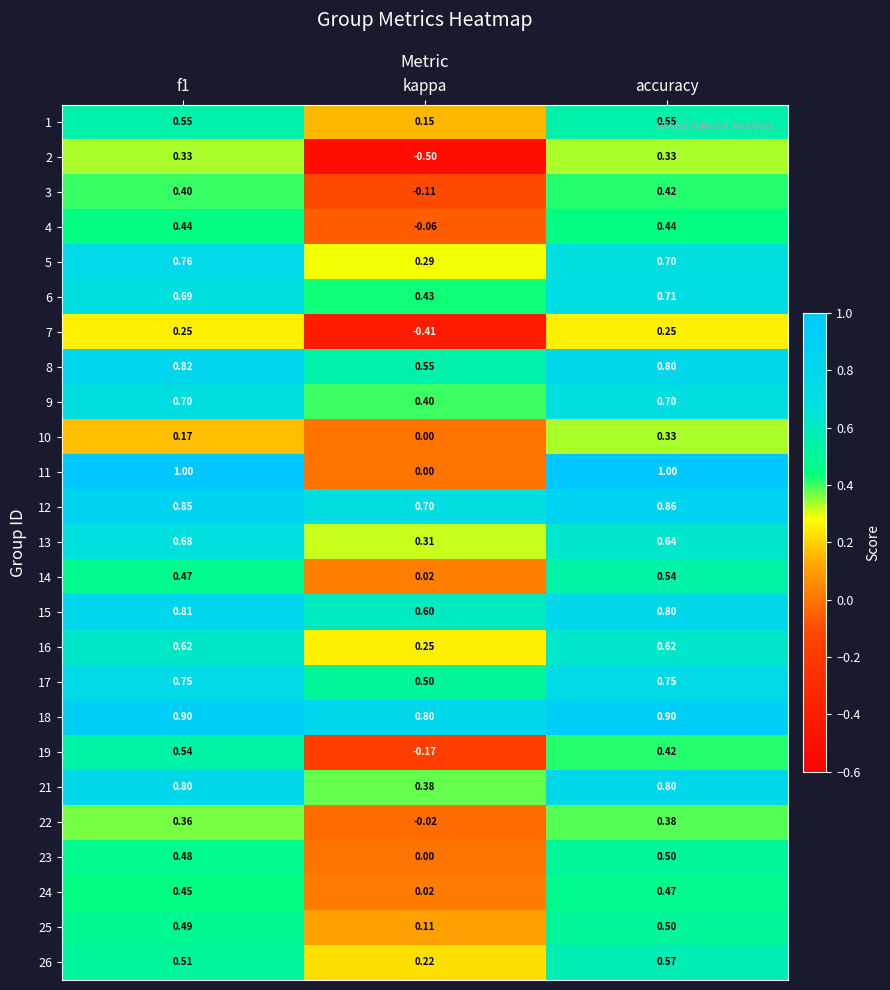

Is the value of 26 at kappa greater than the value of 22 at accuracy?

No